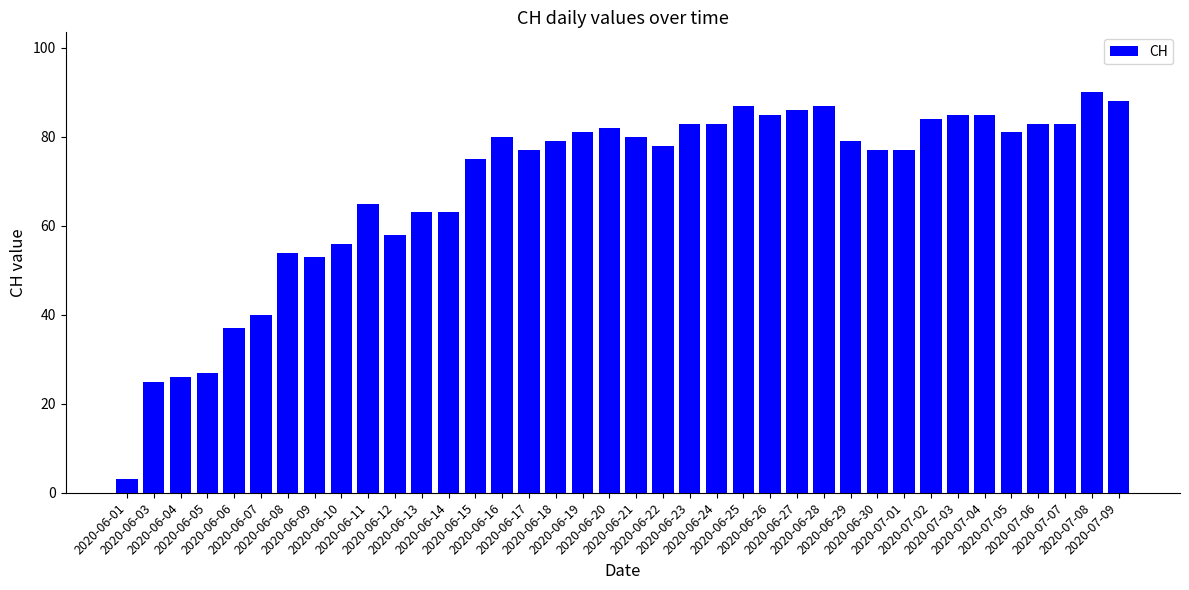

What is the greatest value displayed?

90